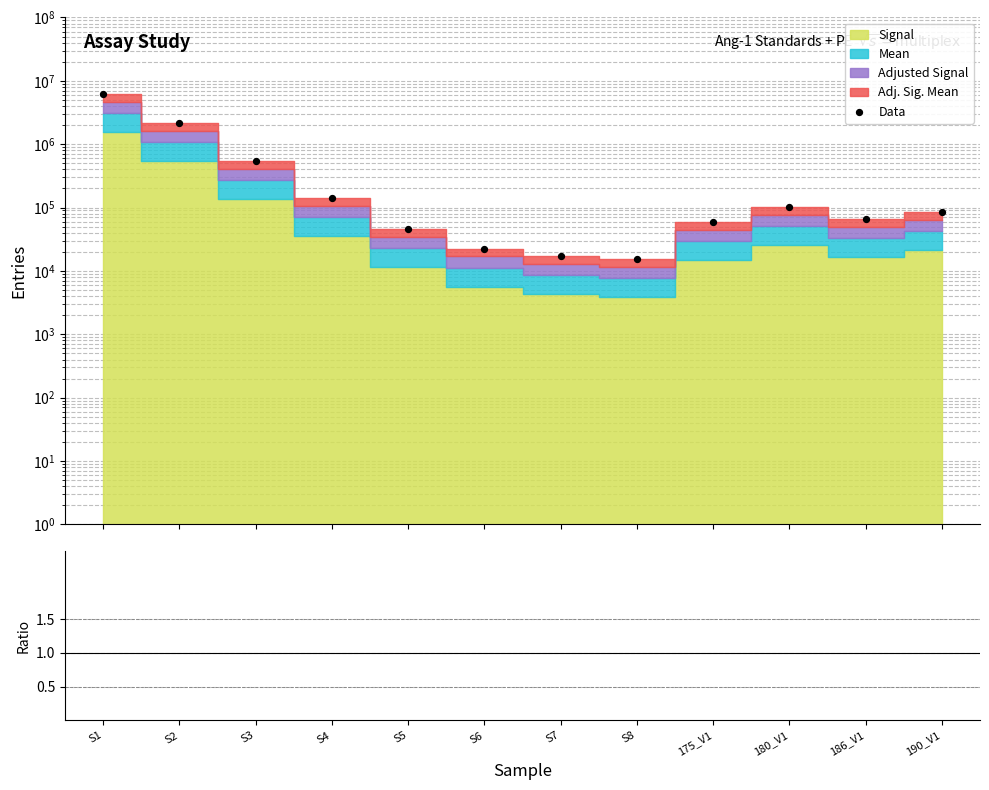

Which series has the widest spread of Y values?

Data